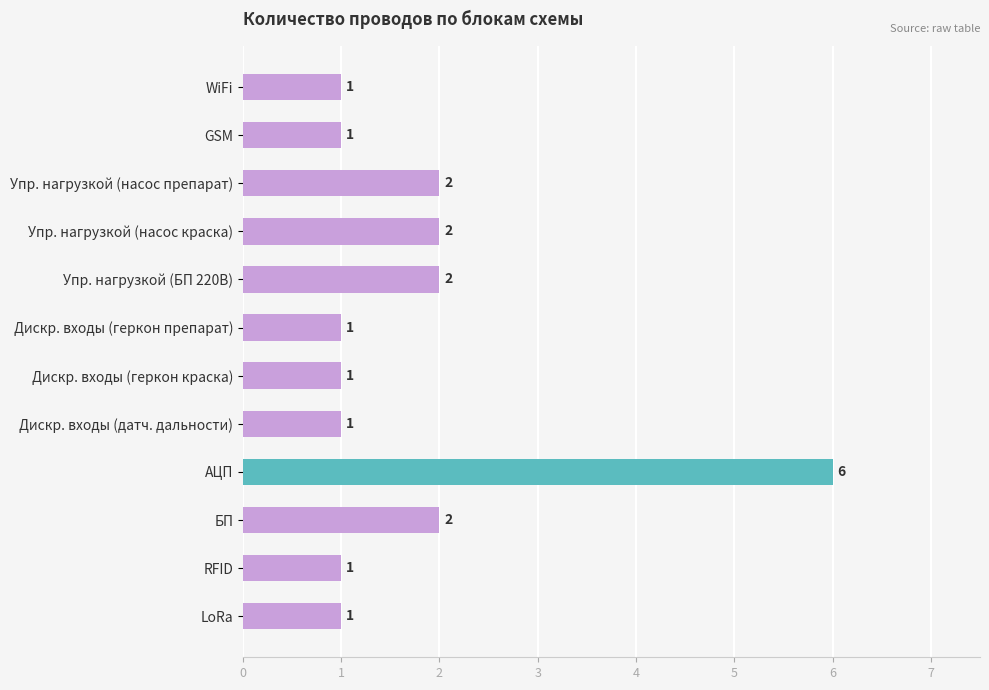

What is the label of the 4th bar from the top?

Упр. нагрузкой (насос краска)